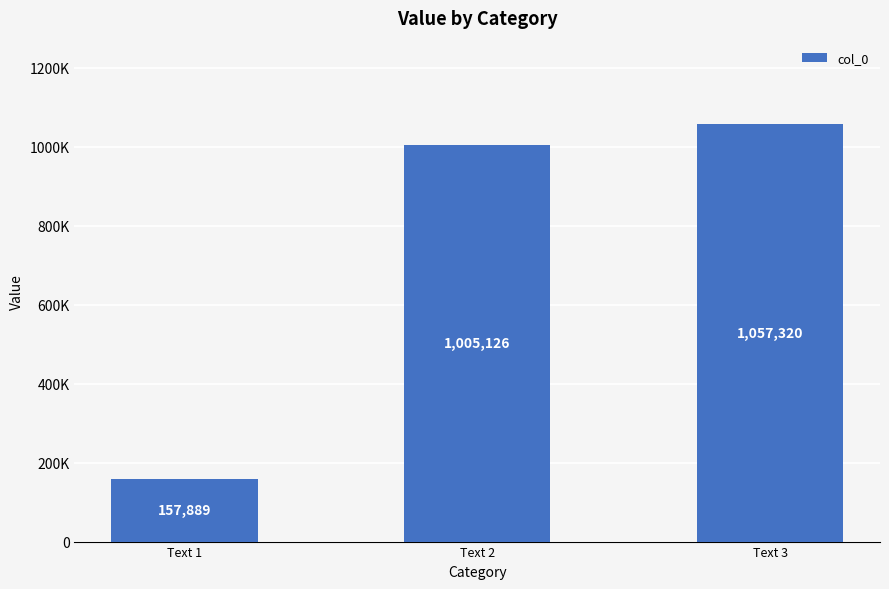

What is the value of the 2nd bar from the left?

1005126